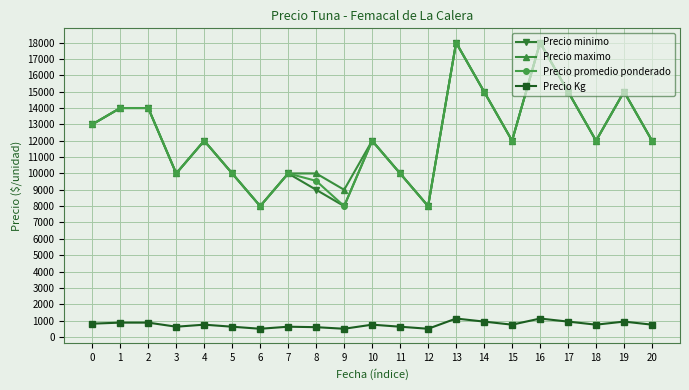

What is the maximum value shown in the chart?

18000